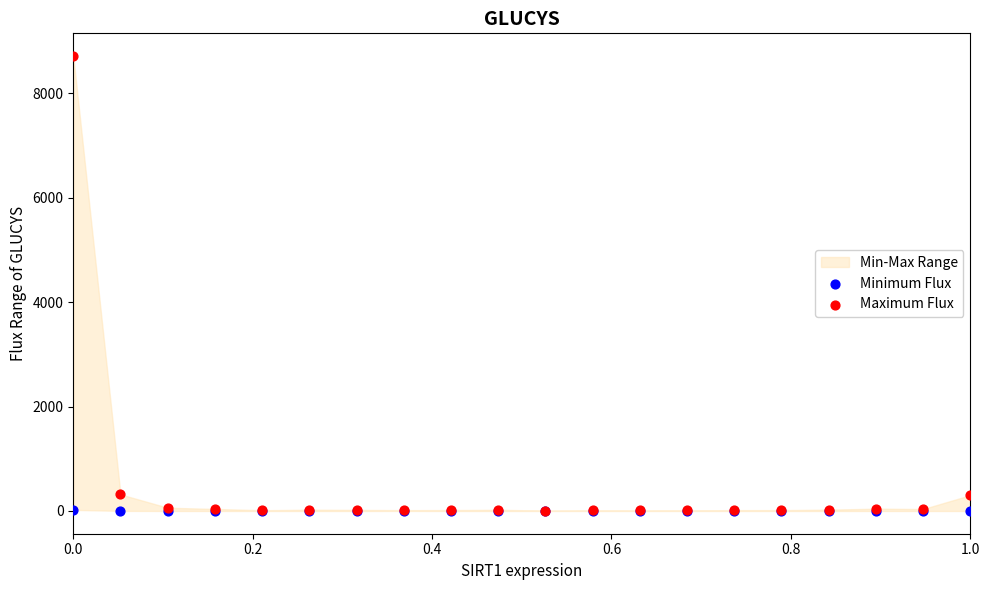

Which series has the largest Y range (max minus min)?

Maximum Flux